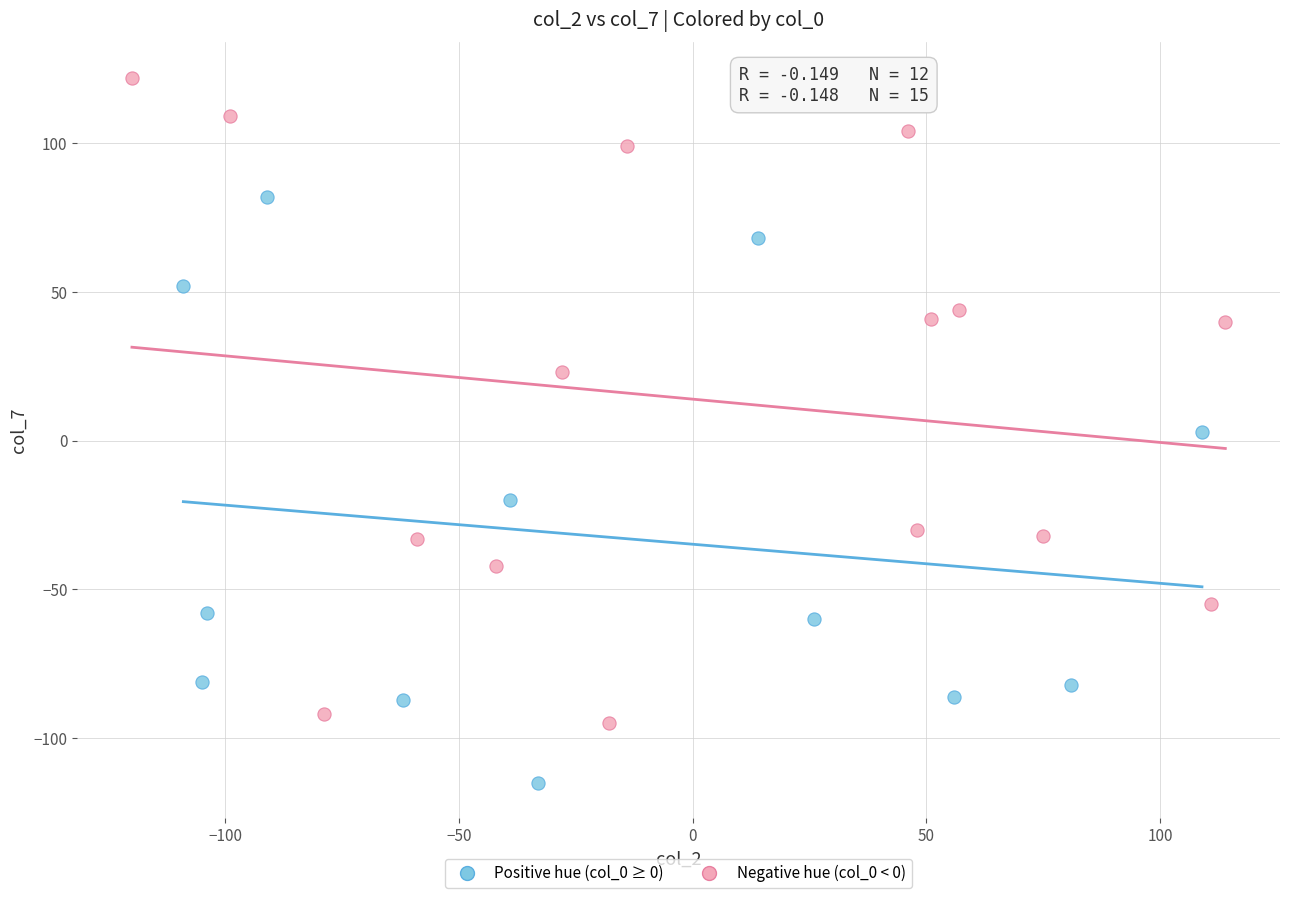

Which series has the widest spread of Y values?

Negative hue (col_0 < 0)